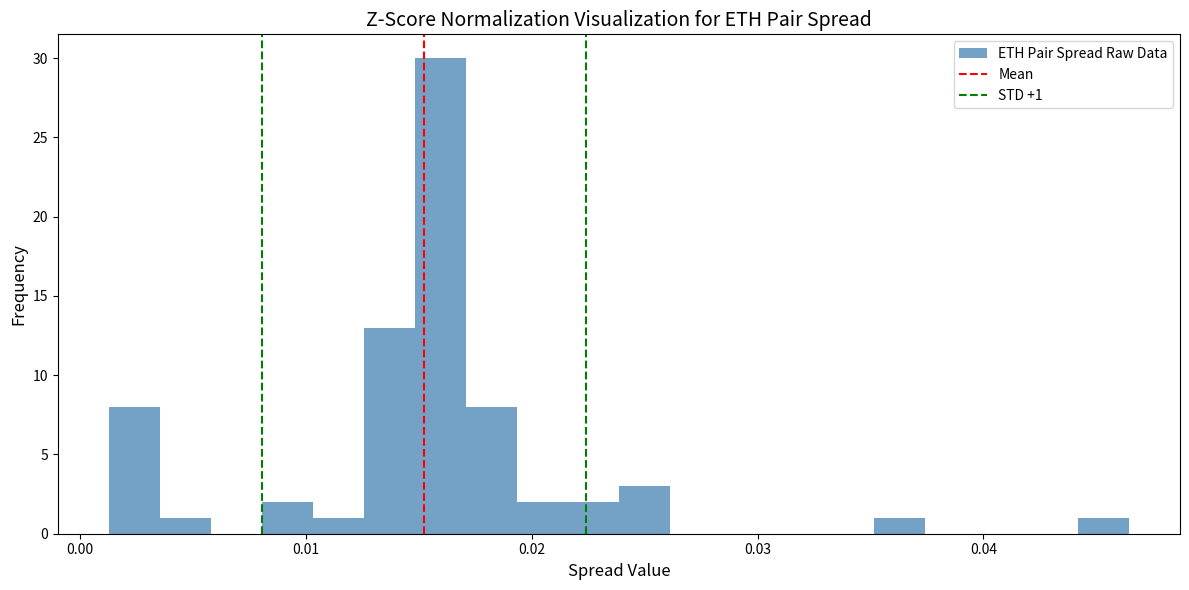

Around what value on the x-axis is the tallest bar? Give the approximate position of its centre, as read against the axis.

0.016